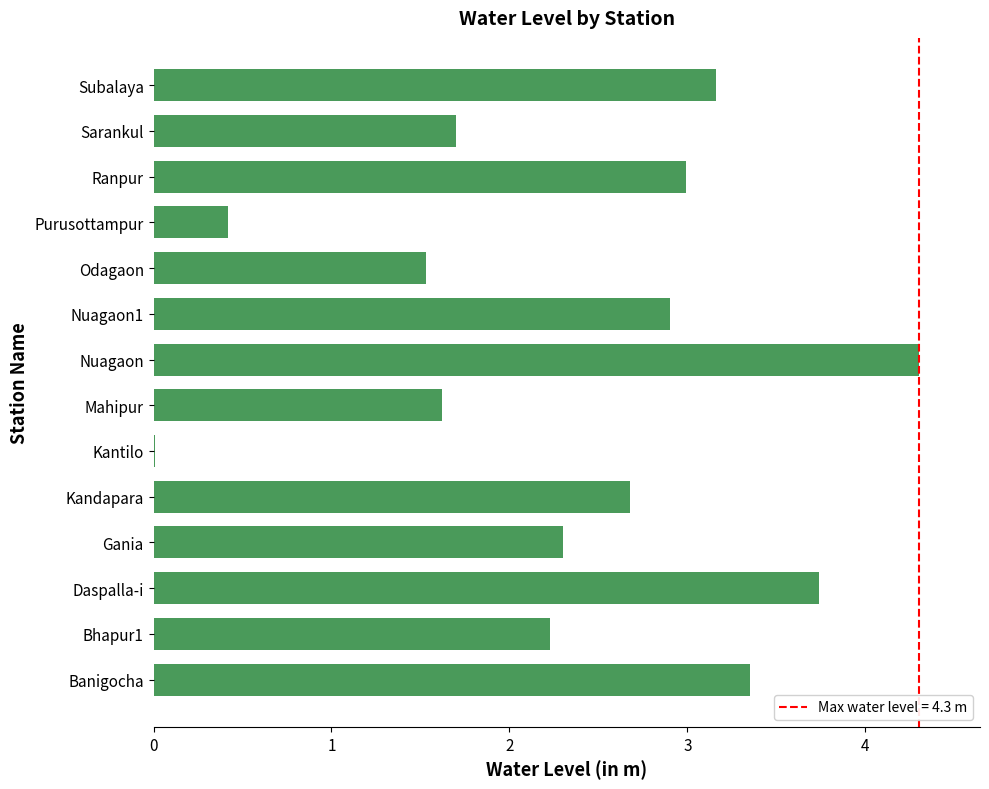

What is the approximate value at Sarankul?

1.7